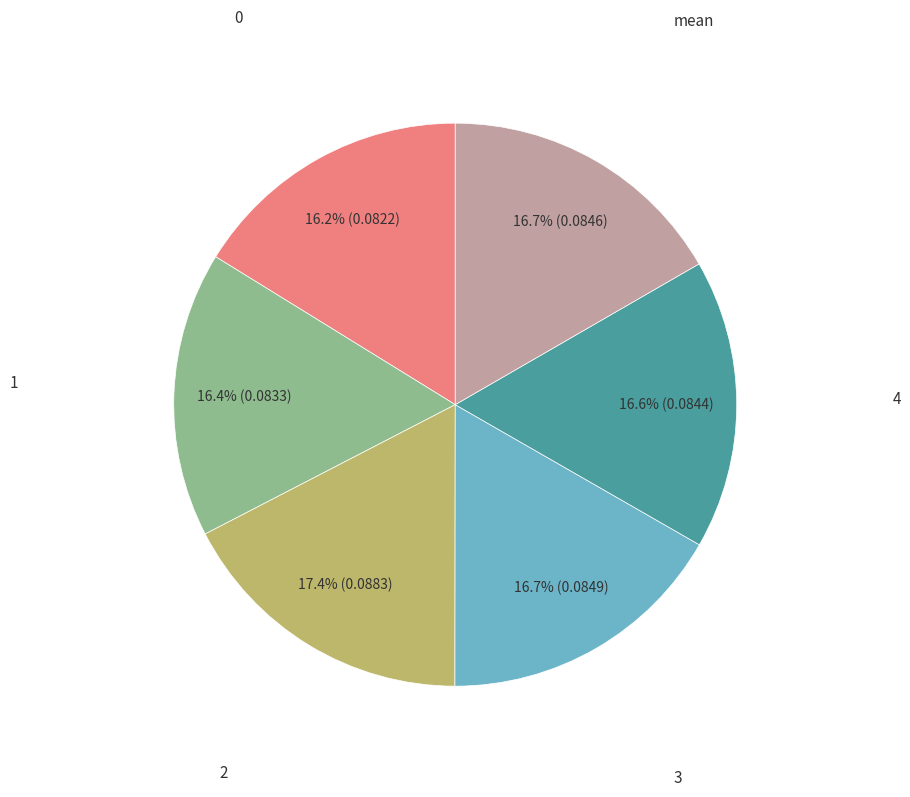

Is there a majority slice in this chart?

No